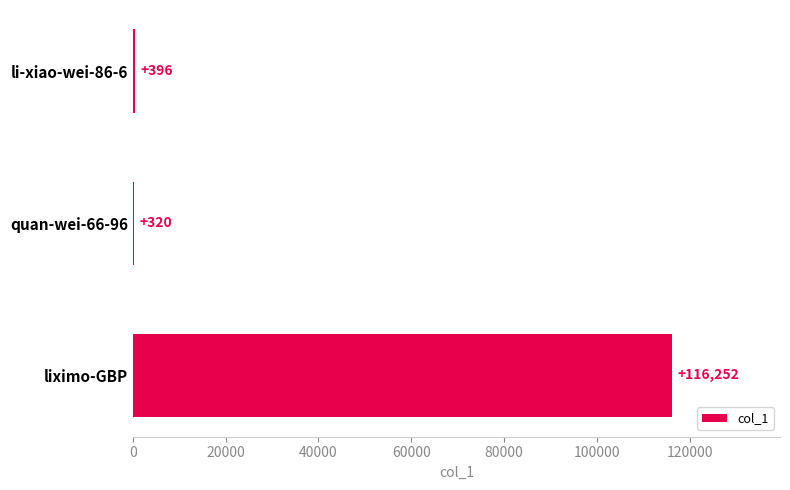

What is the greatest value displayed?

116252